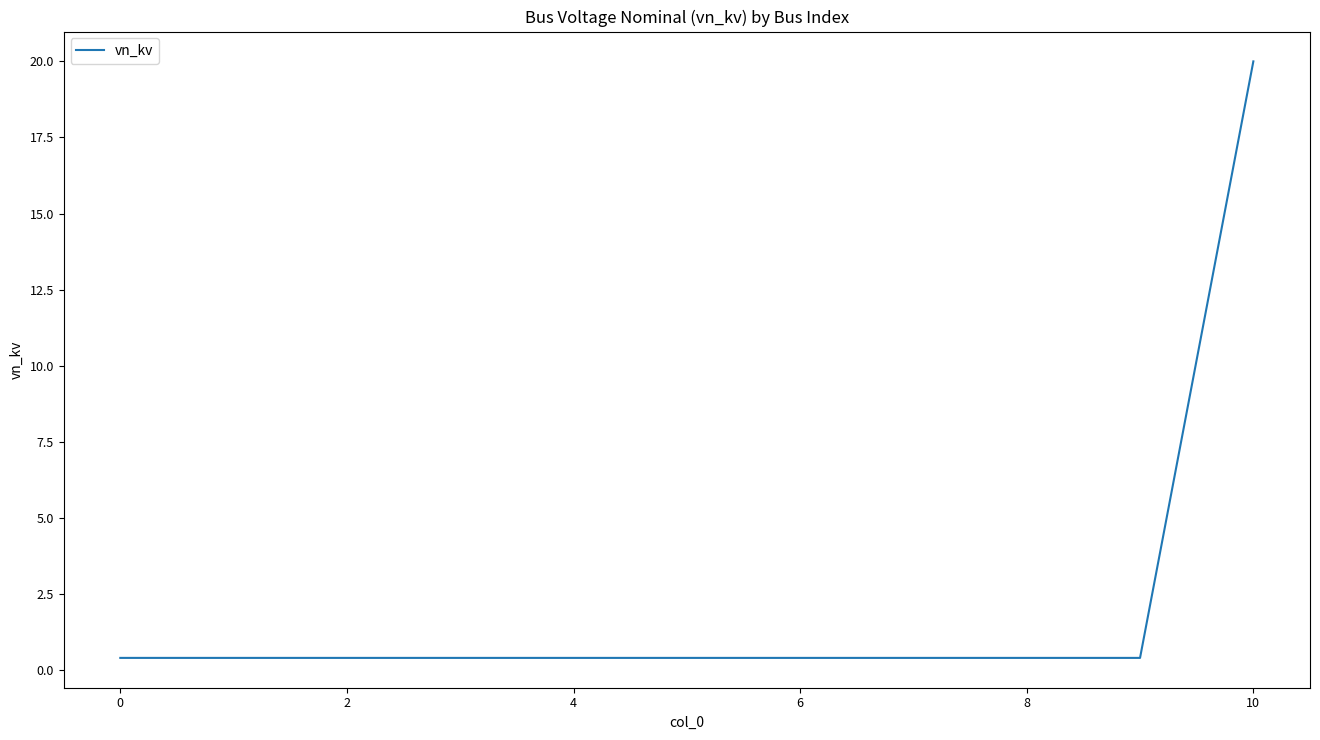

What is the greatest value displayed?

20.0